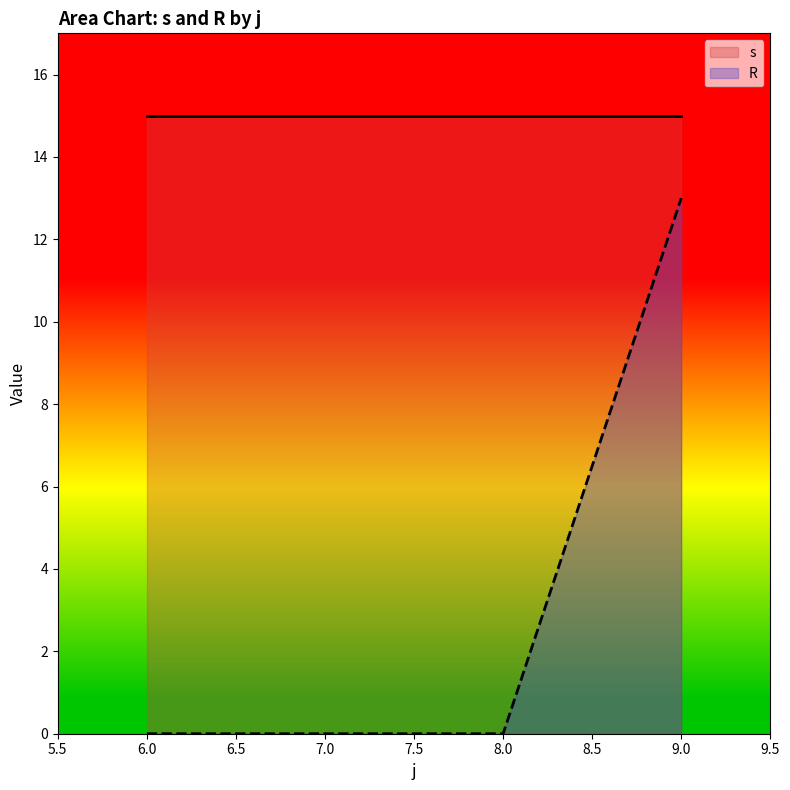

What is the difference between the R values at 6.0 and 9.0?

13